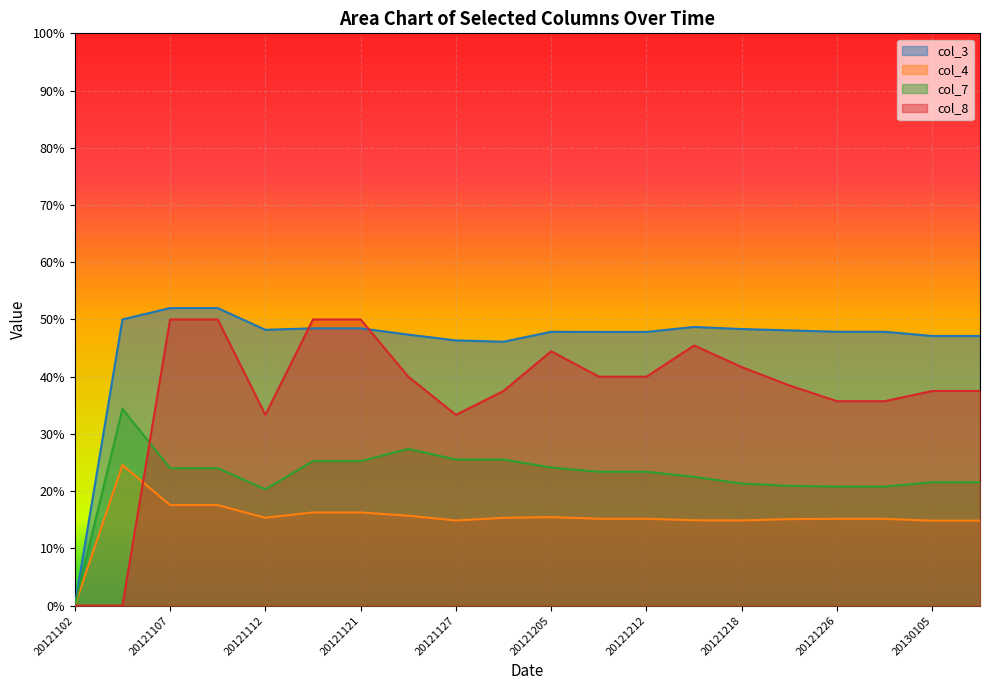

At which category does col_8 reach its first local peak?

20121205